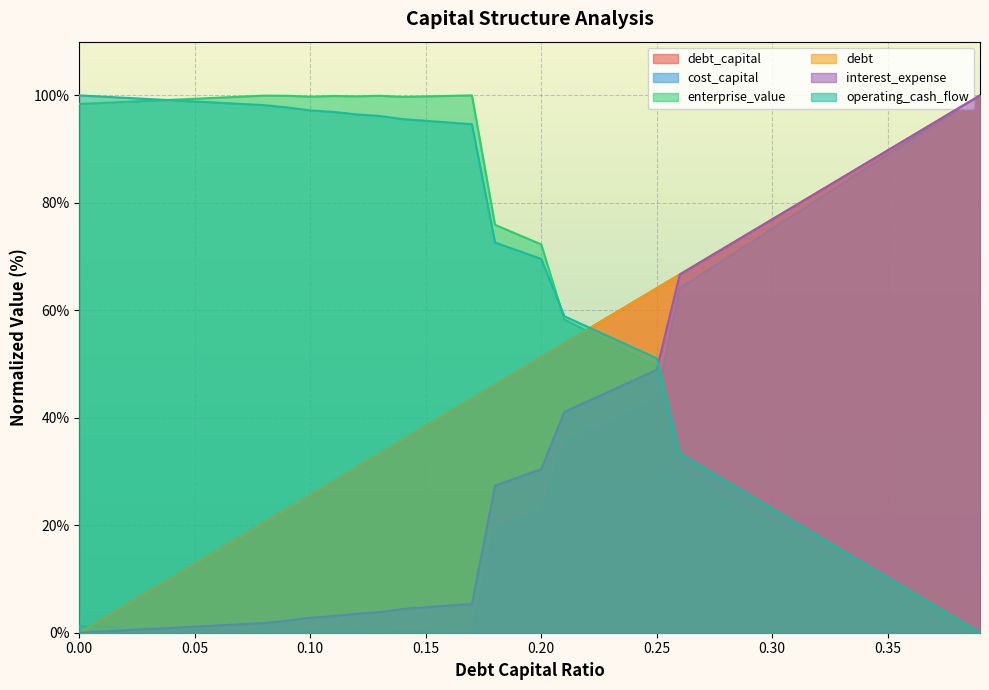

What position from the right is 0.3?

10